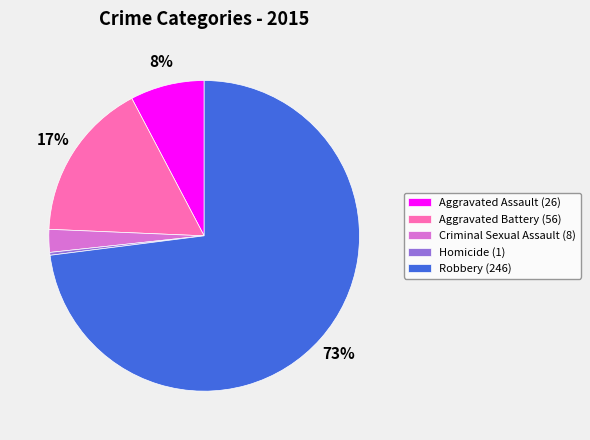

To the nearest percent, what is the combined percentage of Robbery and Homicide?

73%